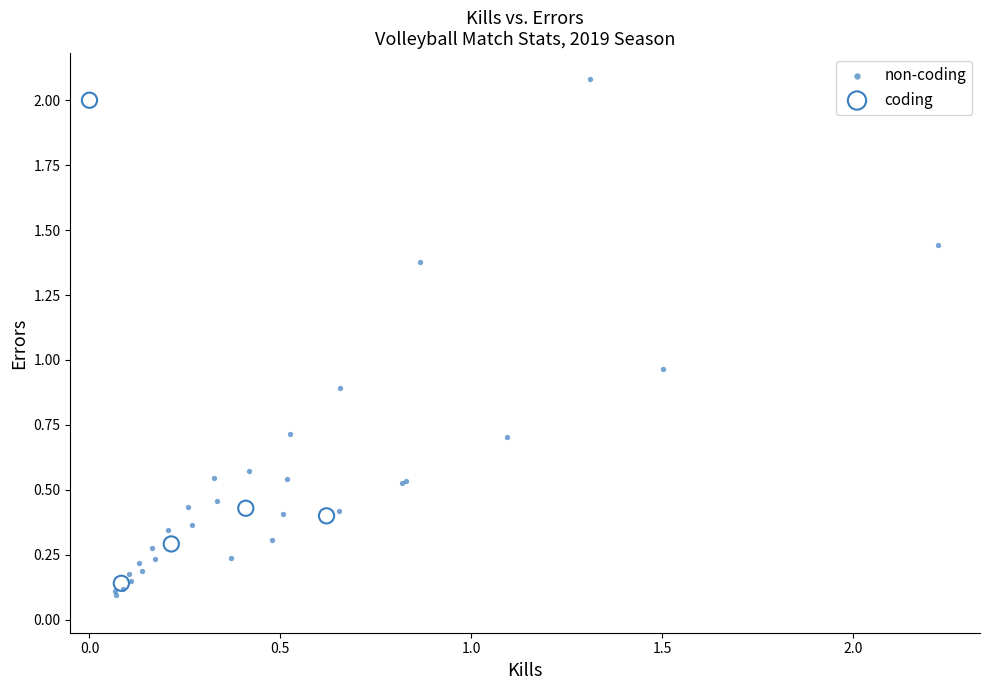

Which series has the widest spread of Y values?

non-coding